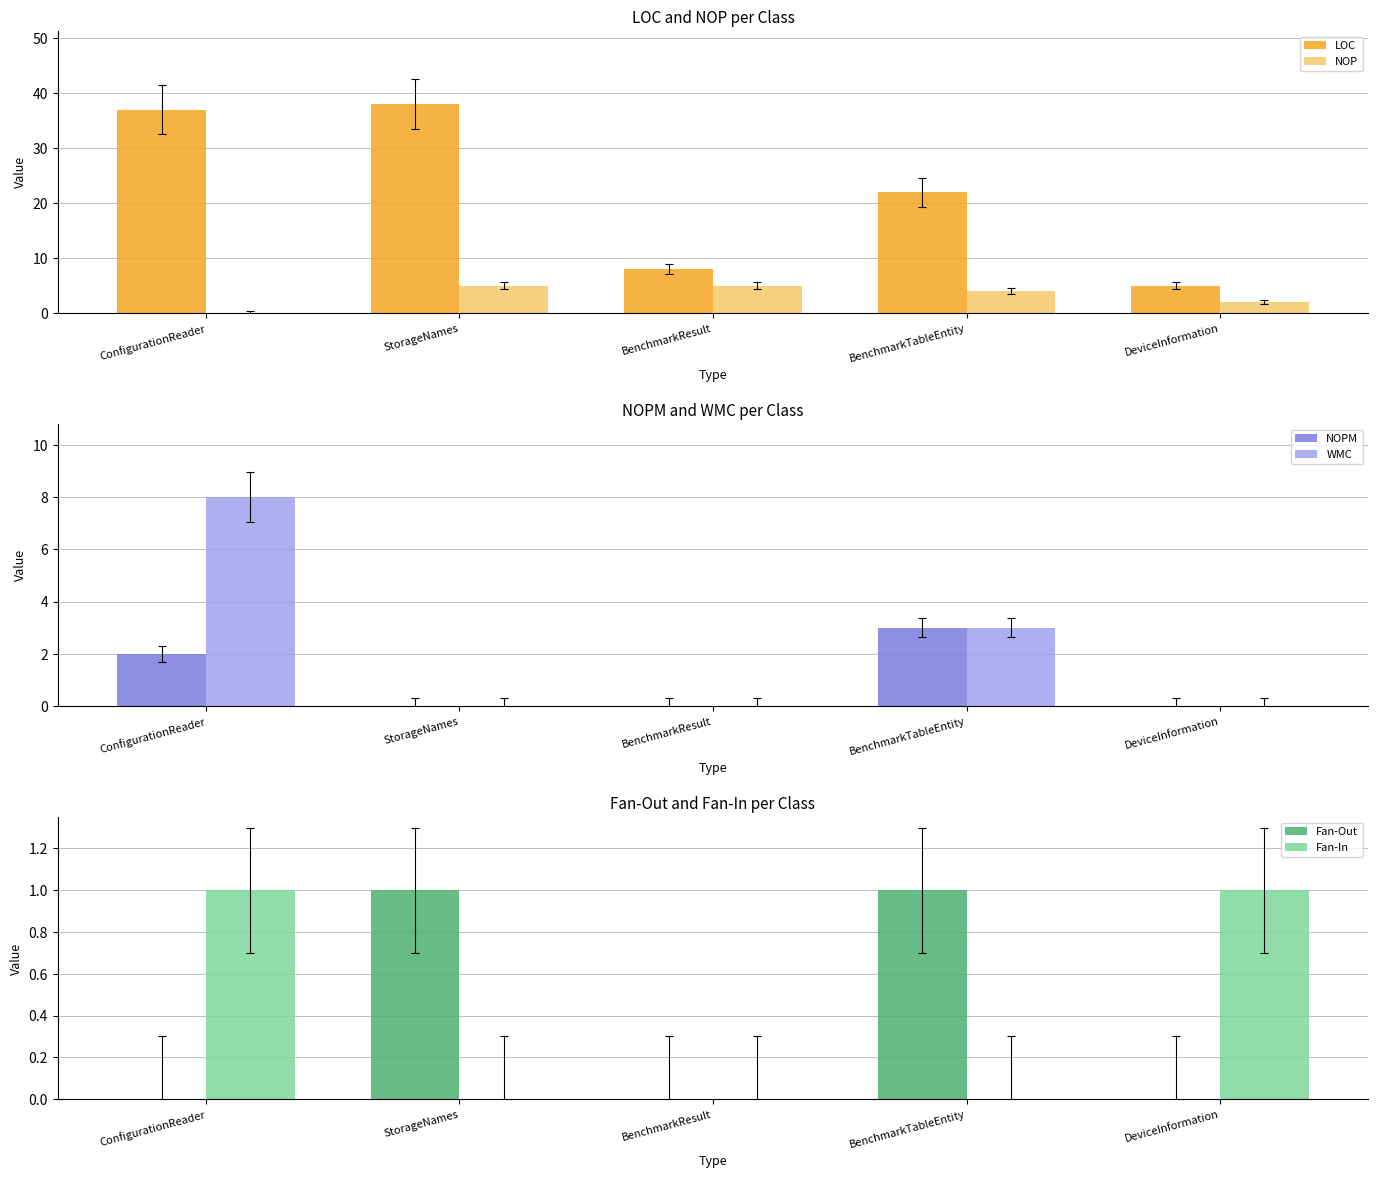

Reading left to right, list all the values displayed in this chart.

LOC: 37	38	8	22	5
NOP: 0	5	5	4	2
NOPM: 2	0	0	3	0
WMC: 8	0	0	3	0
Fan-Out: 0	1	0	1	0
Fan-In: 1	0	0	0	1